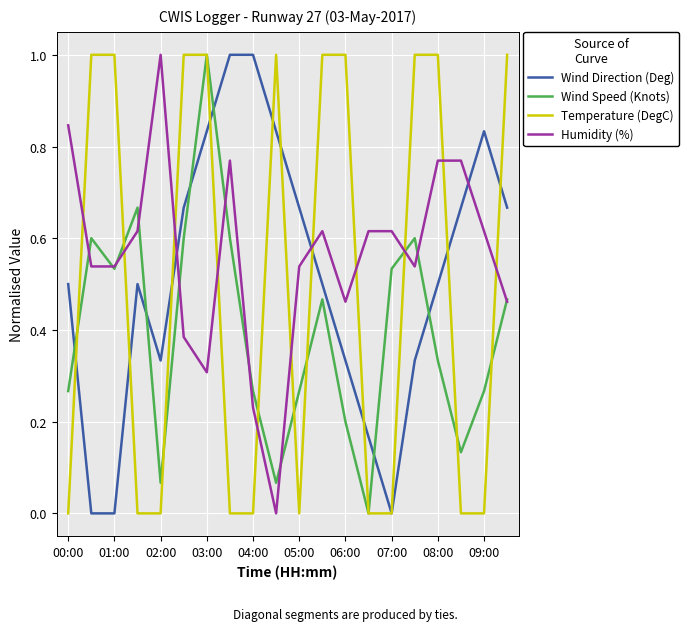

True or false: Humidity (%) and Wind Direction (Deg) intersect in this chart.

True